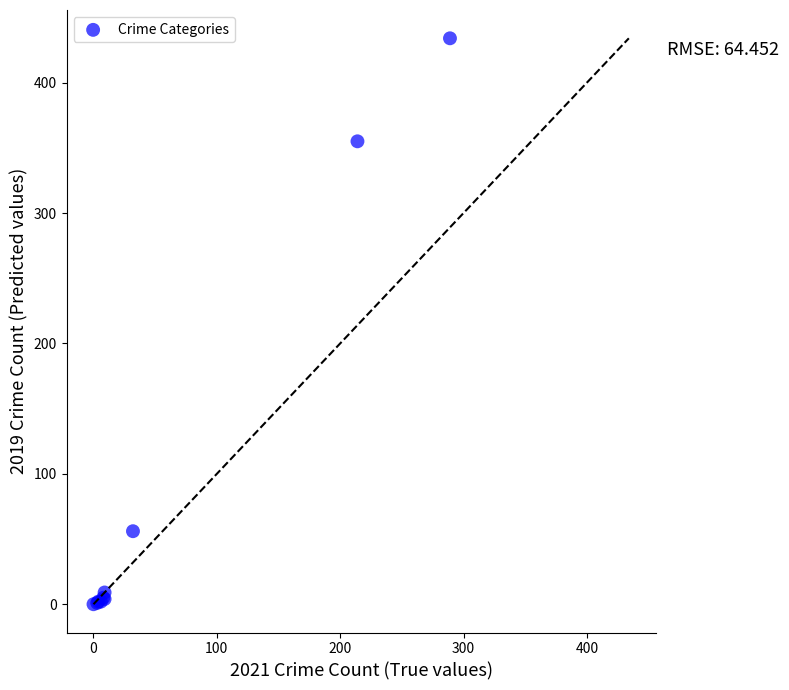

What Y value in the scatter plot is closest to 217?

355